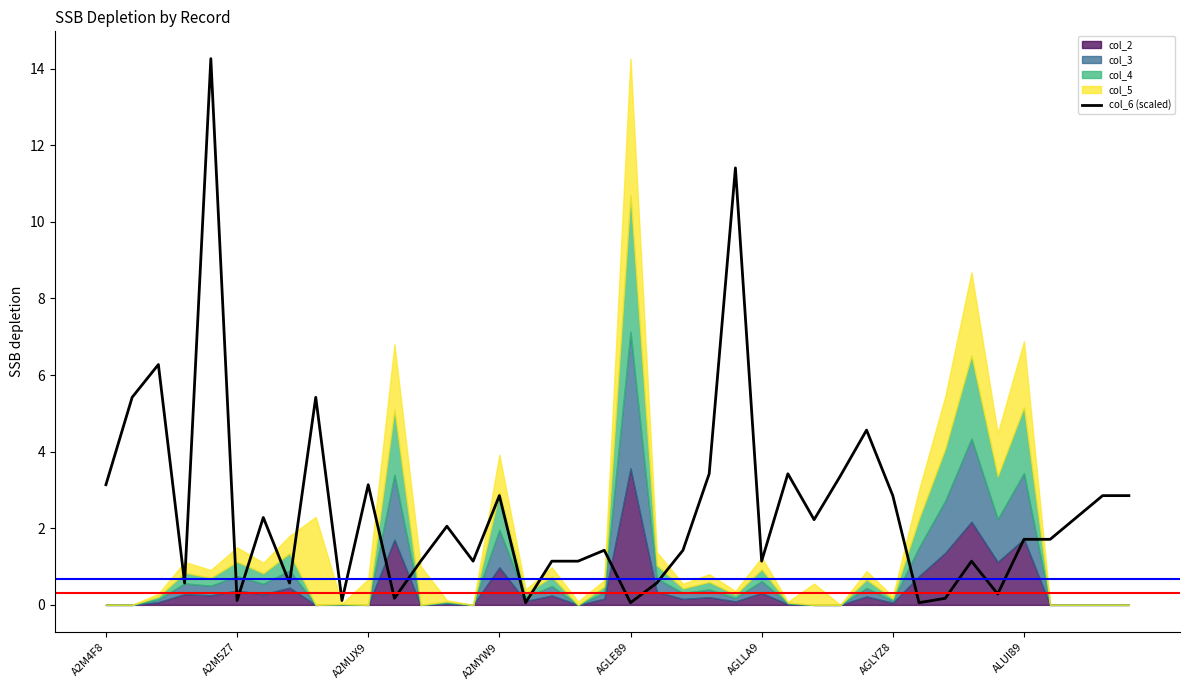

What is the greatest value displayed?

14.3